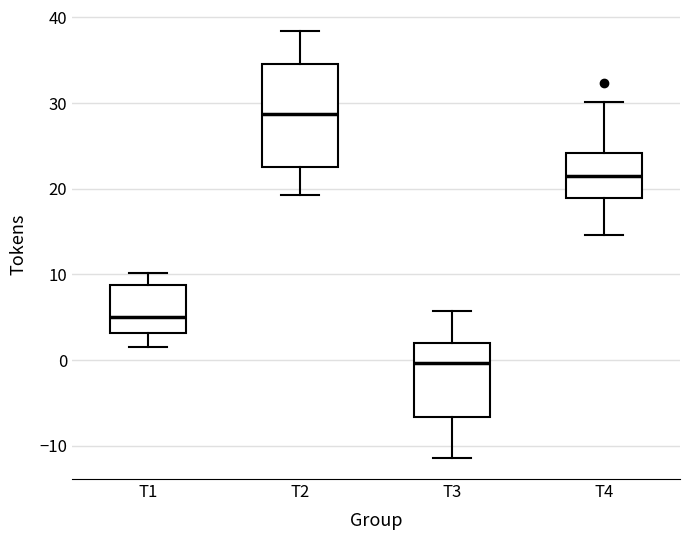

Reading left to right, read every box against the y-axis: the position of its median line, the range the box covers, and the ends of its whiskers. The values are not printed on the chart, so give them approximately, as read against the axis.

T1: median 5, box 3 to 9, whiskers 1 to 10
T2: median 29, box 23 to 35, whiskers 19 to 38
T3: median 0, box -7 to 2, whiskers -11 to 6
T4: median 21, box 19 to 24, whiskers 15 to 30